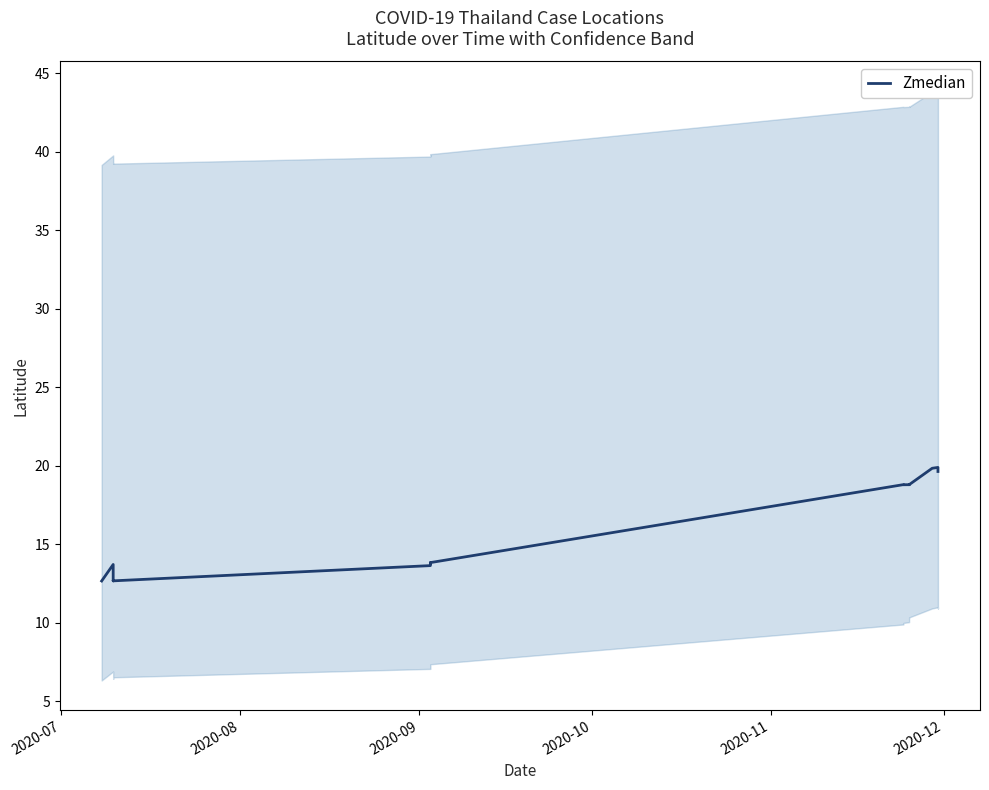

How many data points are above 18?

13